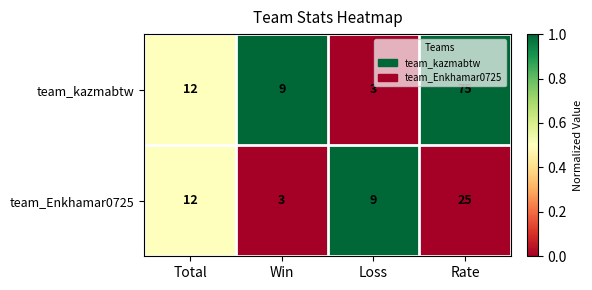

List the series in order of their overall mean, lowest first.

team_Enkhamar0725, team_kazmabtw